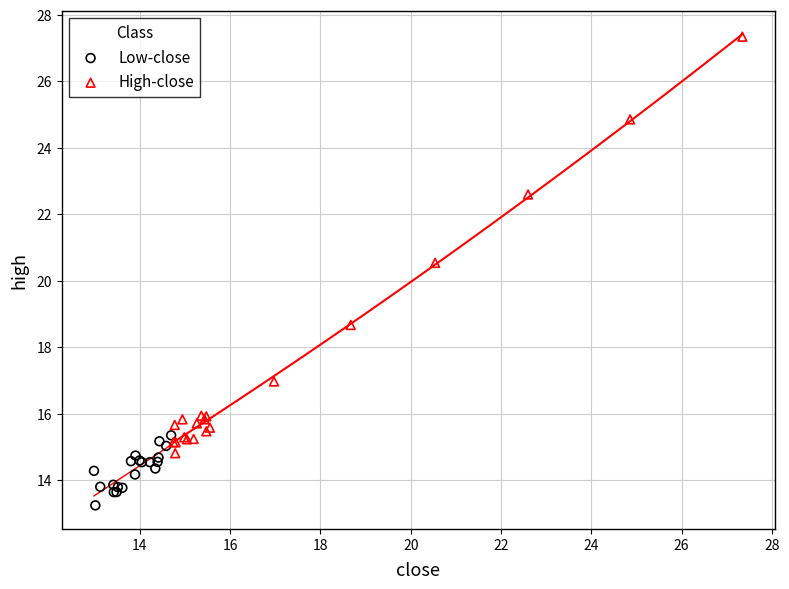

Which series contains the lowest Y value?

Low-close